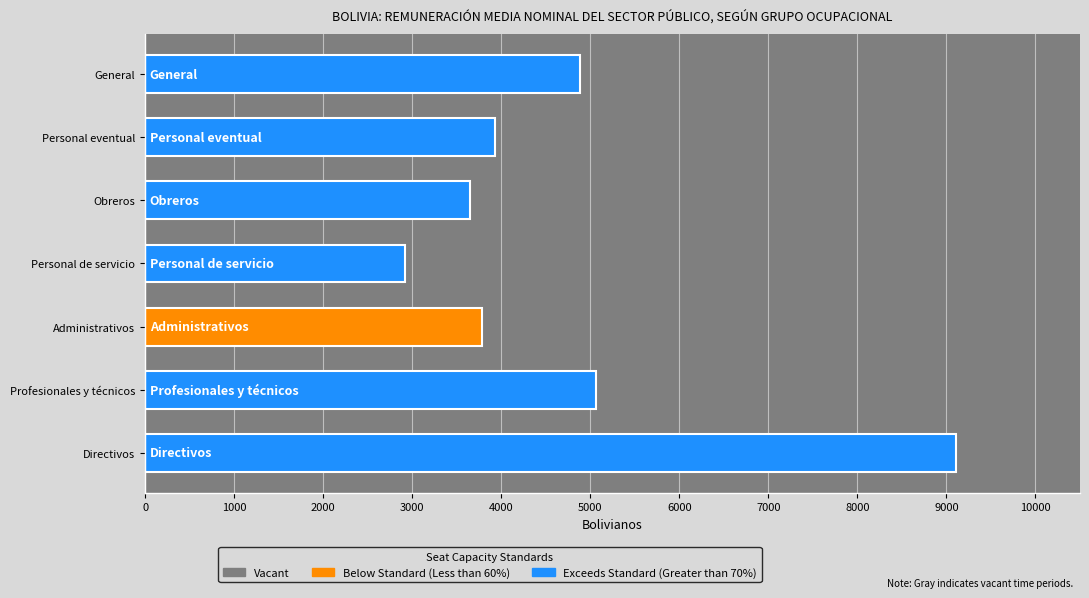

Reading bottom to top, extract all data points from this chart.

9104	5064	3781	2922	3651	3928	4888